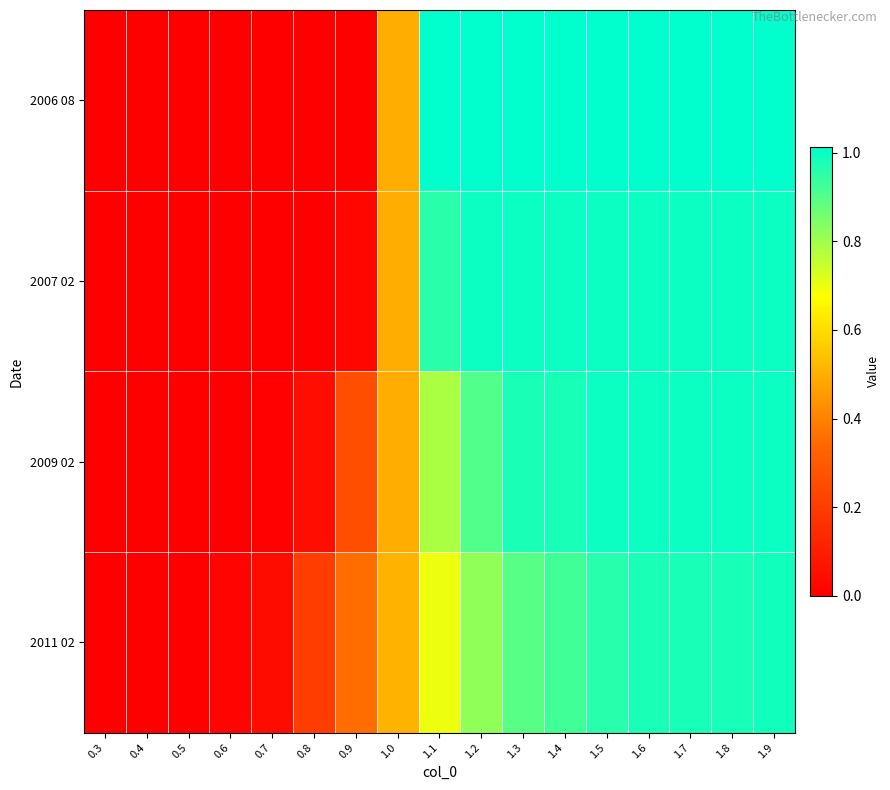

Rank the series by their maximum value, from highest to lowest.

2006 08, 2009 02, 2007 02, 2011 02